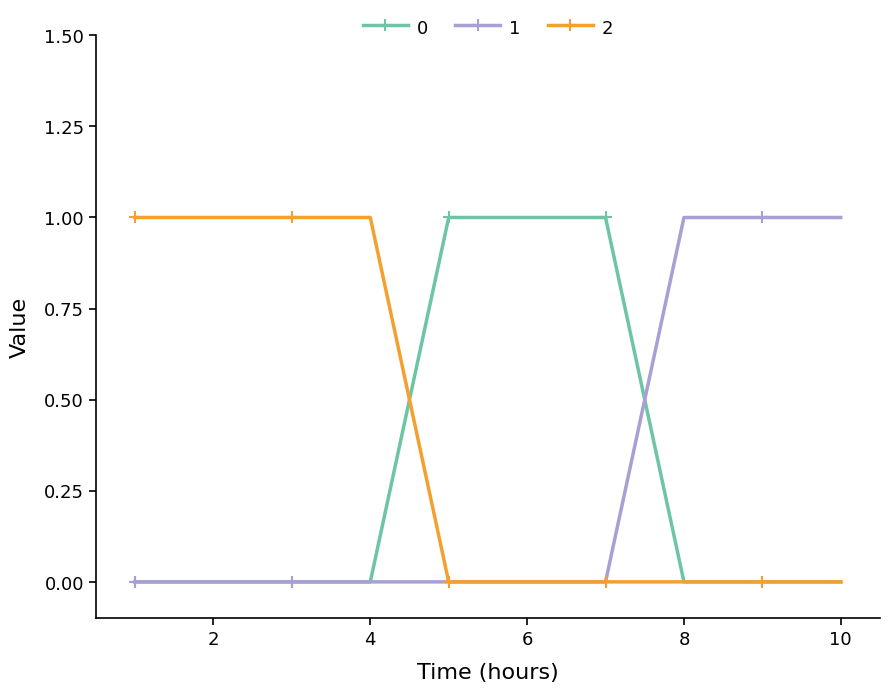

What is the value of the 2 point at the 4th from the left?

1